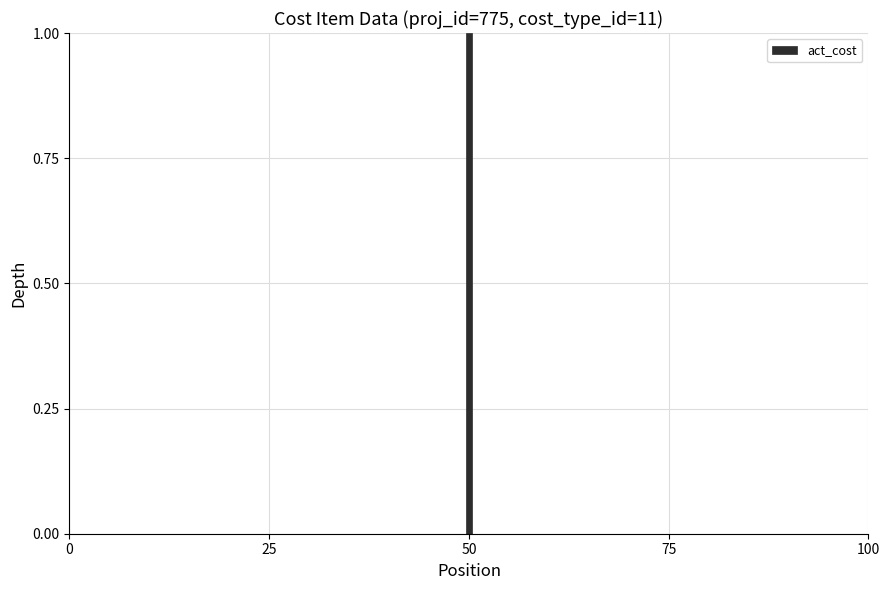

Count the number of data series in this chart.

1